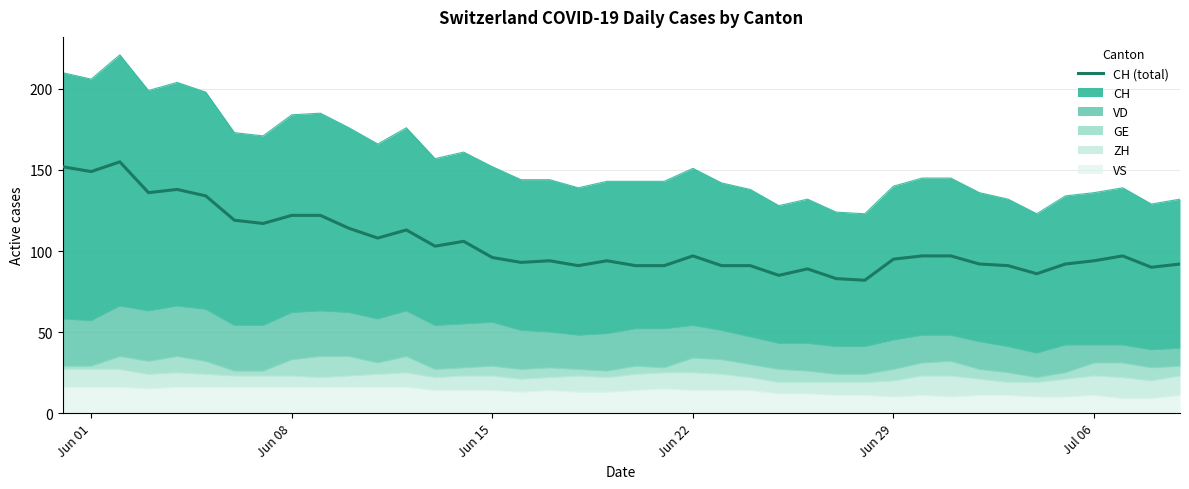

Reading left to right, what are all the values shown in this chart?

152	149	155	136	138	134	119	117	122	122	114	108	113	103	106	96	93	94	91	94	91	91	97	91	91	85	89	83	82	95	97	97	92	91	86	92	94	97	90	92